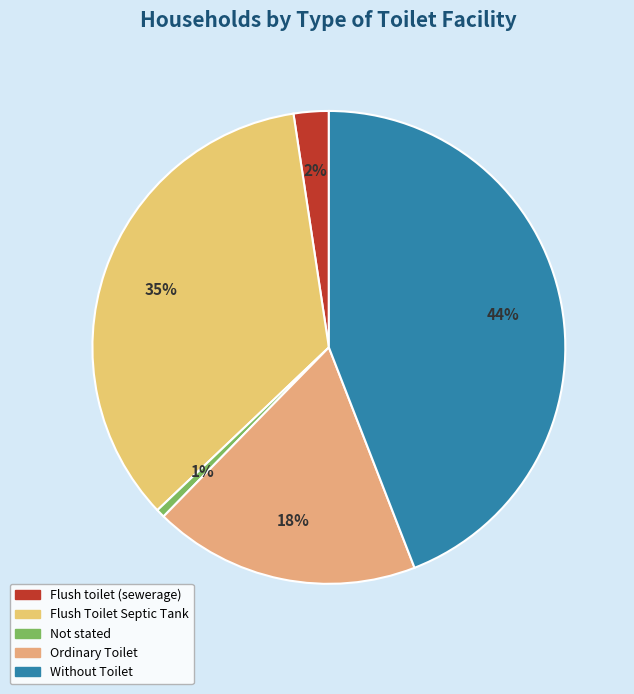

What percentage is NOT represented by Without Toilet?

55.9%